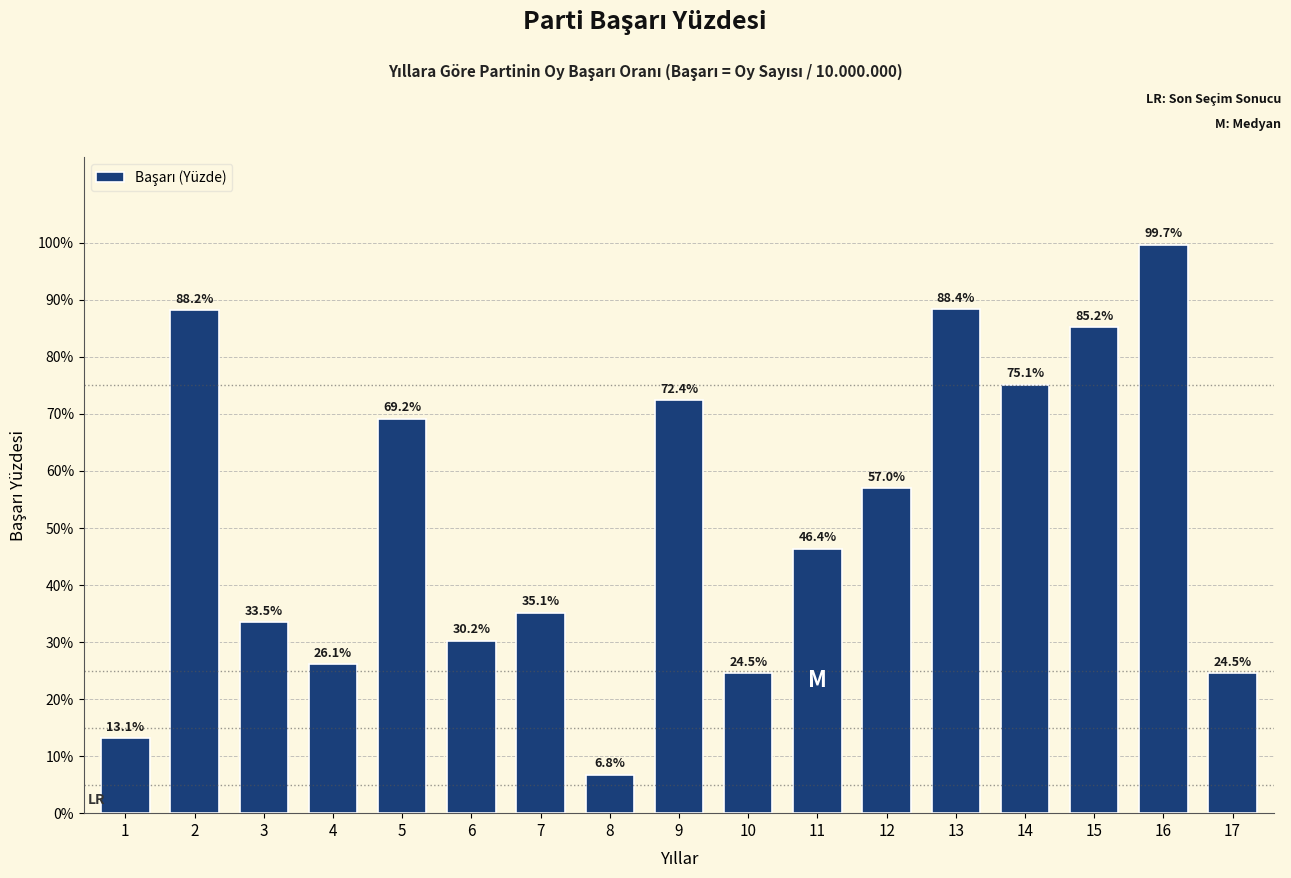

Are the bars horizontal?

No